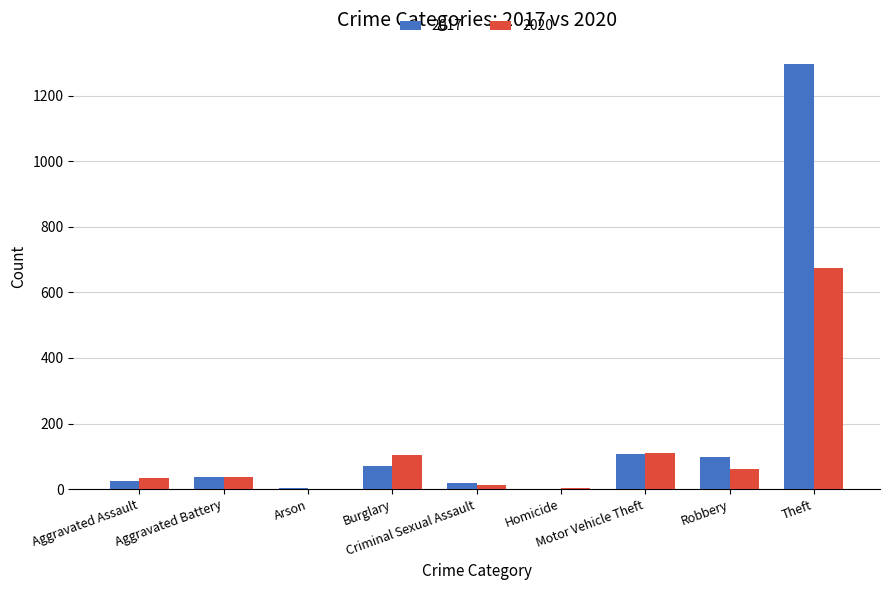

Which series has the largest total across all categories?

2017